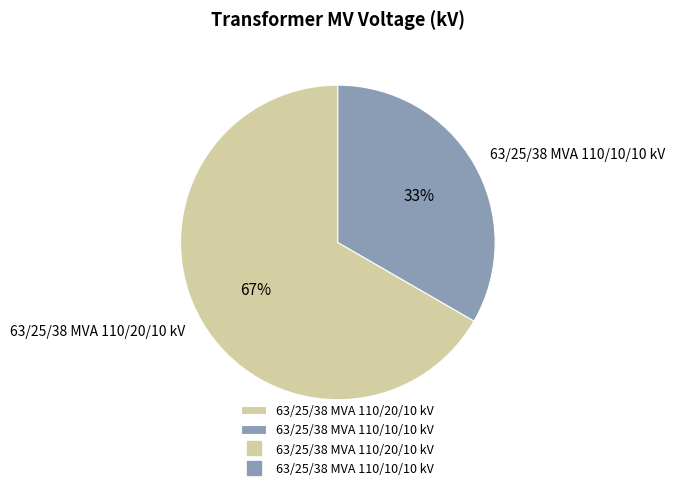

Which category has the biggest portion of the pie?

63/25/38 MVA 110/20/10 kV